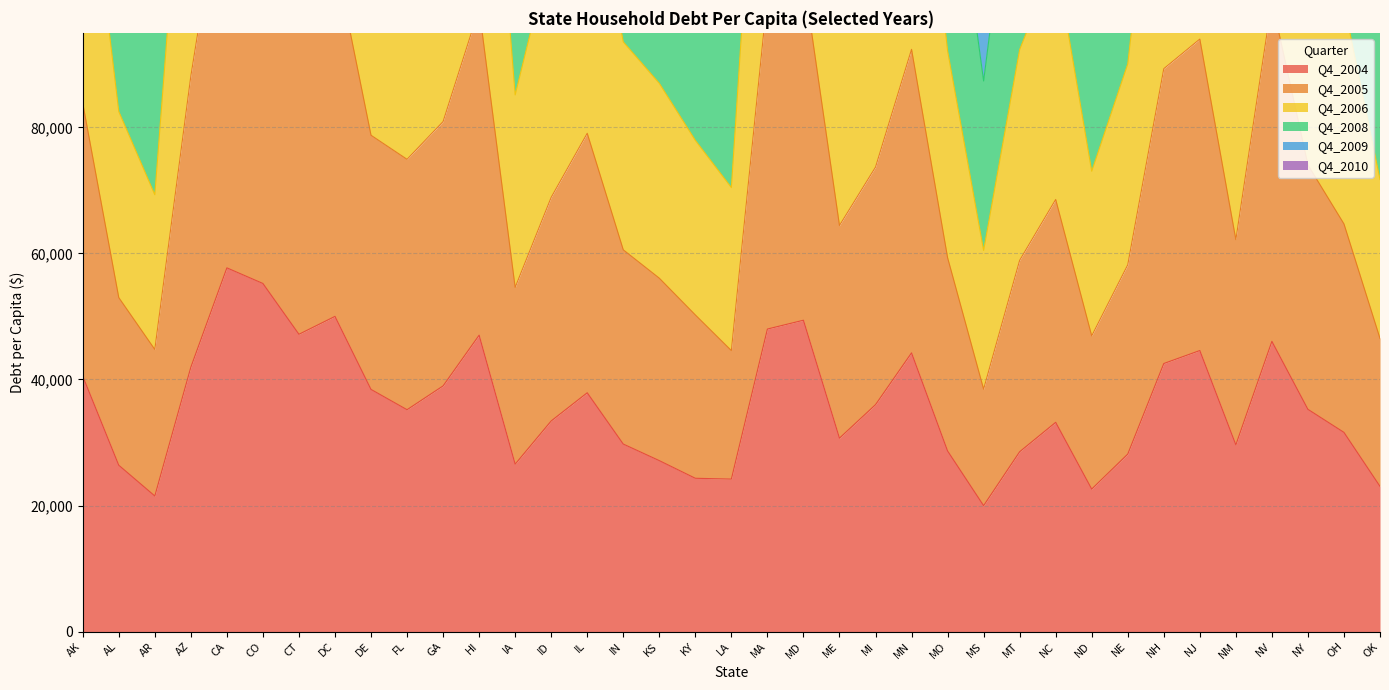

True or false: Q4_2005 and Q4_2009 cross at least once.

False